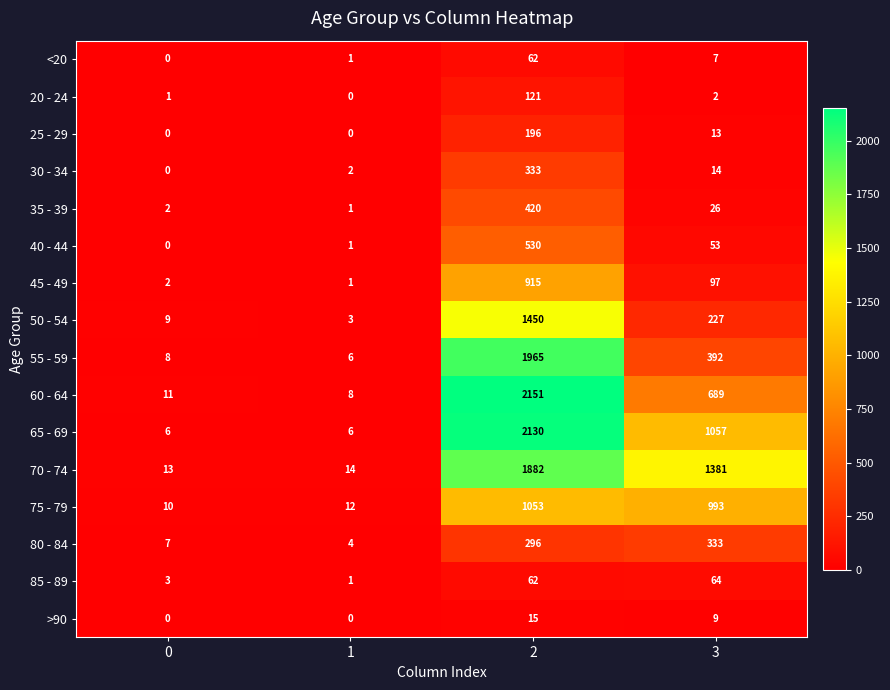

At how many categories does at least one series exceed 941?

2